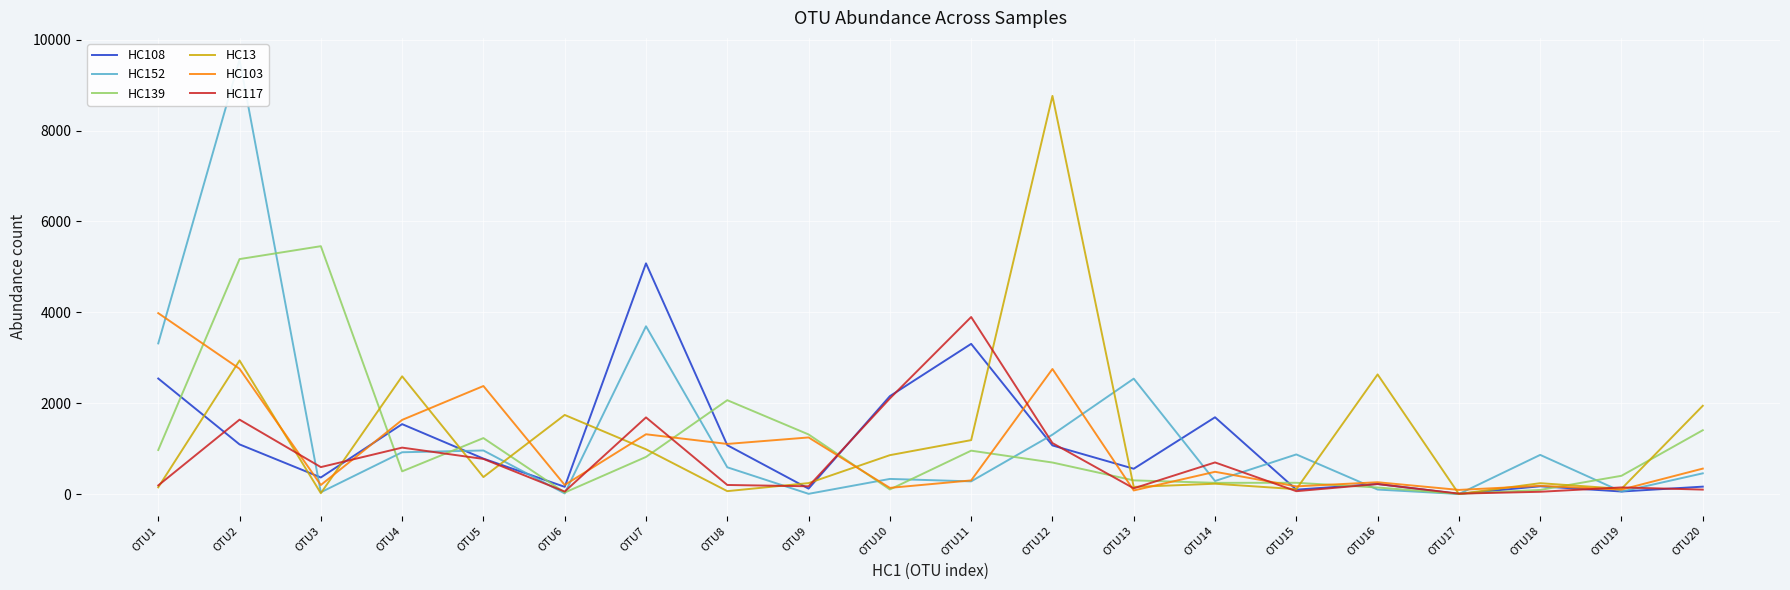

Is this an area chart (filled region under the line)?

No